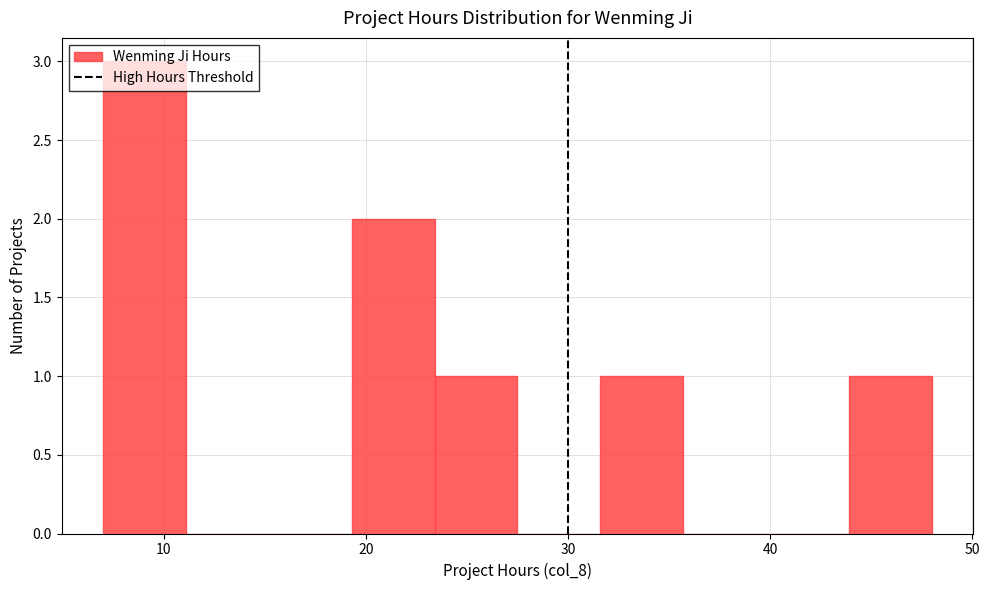

Reading left to right, transcribe this chart: for each bar, give the range it covers on the x-axis and its height. Neither the bar edges nor the heights are printed on the chart, so give them approximately, as read against the axes.

7.0 to 11.1: 3
11.1 to 15.2: 0
15.2 to 19.3: 0
19.3 to 23.4: 2
23.4 to 27.5: 1
27.5 to 31.6: 0
31.6 to 35.7: 1
35.7 to 39.8: 0
39.8 to 43.9: 0
43.9 to 48.0: 1